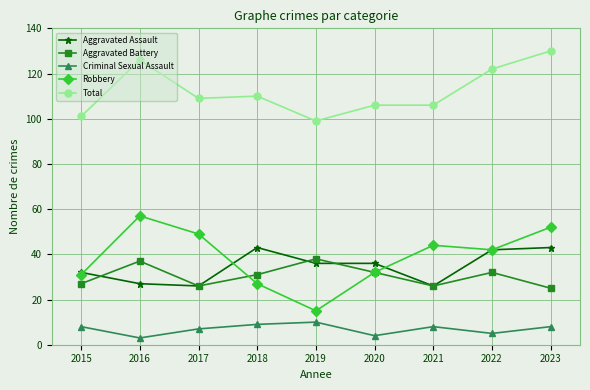

Where does the Aggravated Assault series first go above 36?

2018